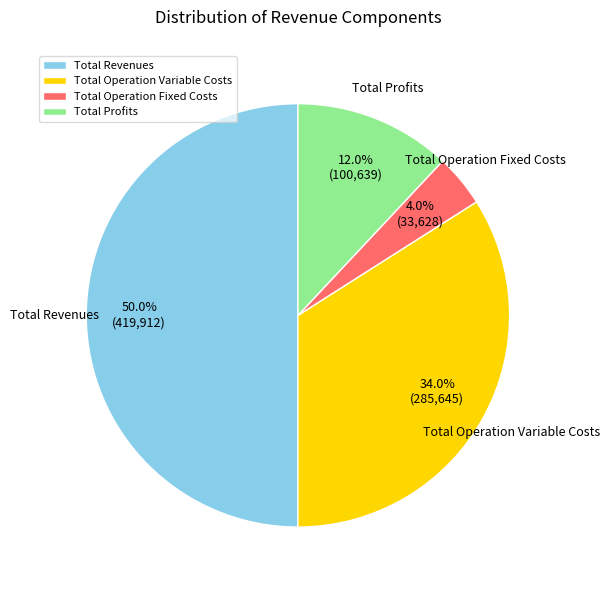

Count the number of slices in the pie.

4